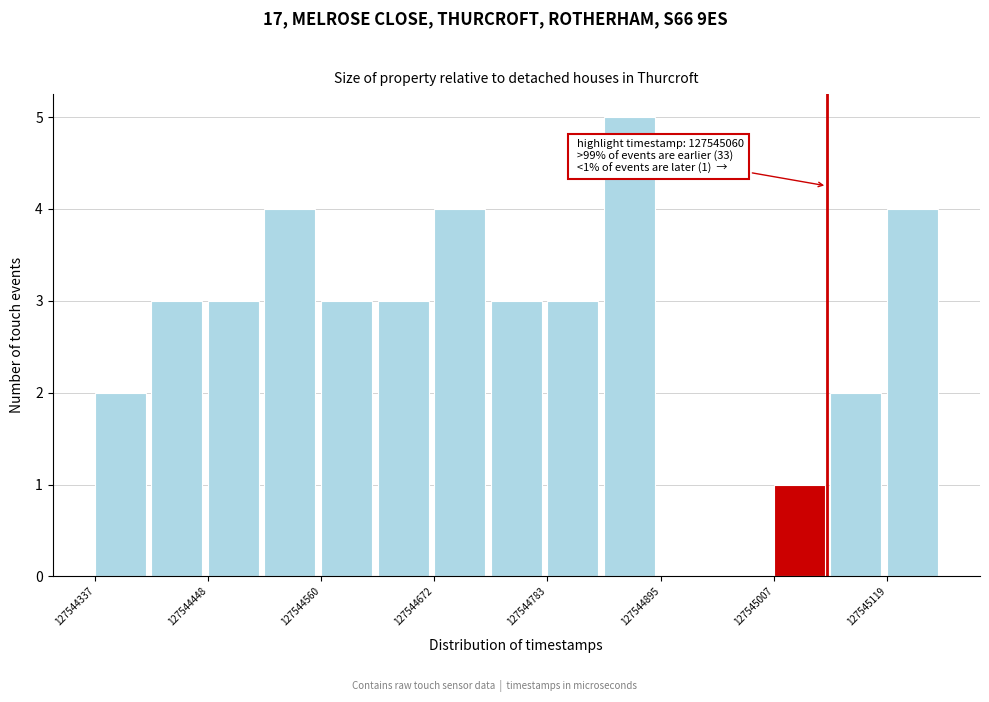

Around what value on the x-axis is the tallest bar? Give the approximate position of its centre, as read against the axis.

127544860